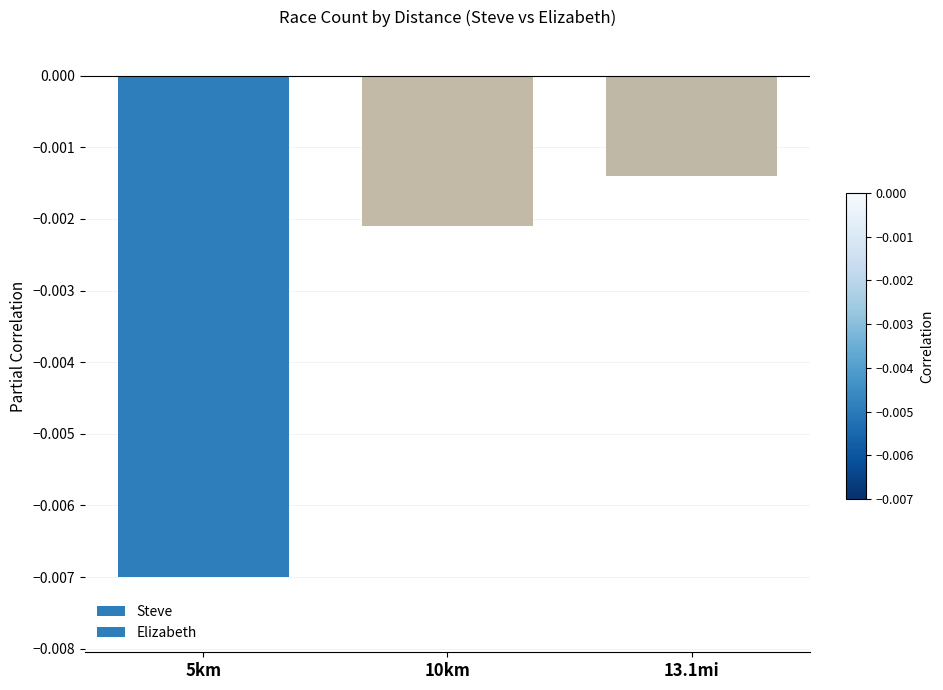

What position from the right is 10km?

2